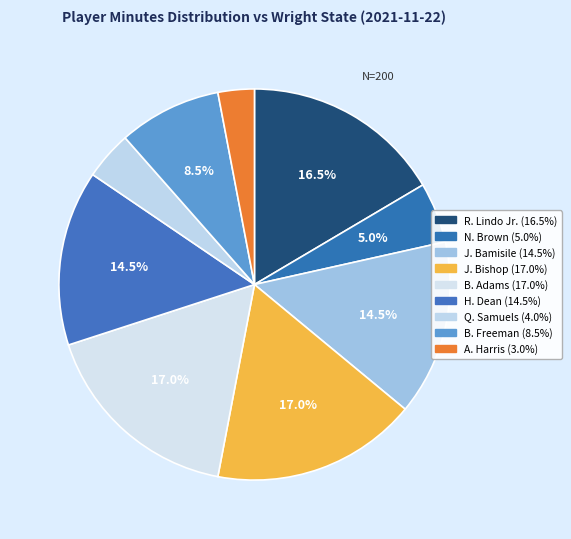

Count the number of slices in the pie.

9